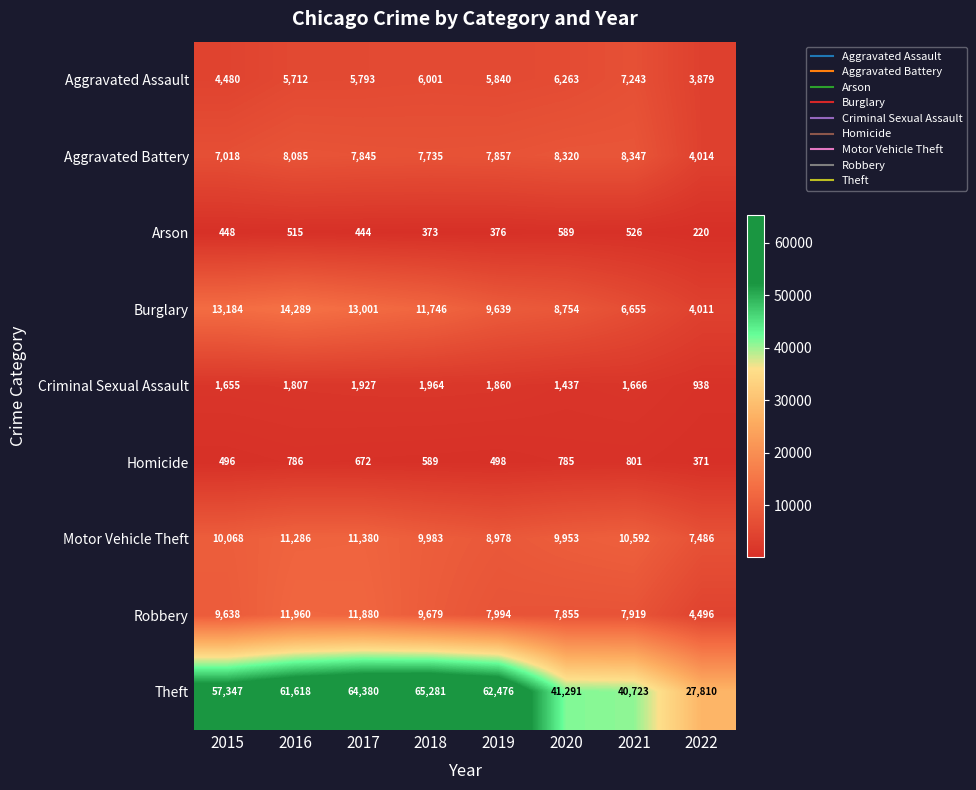

What is the sum of all Robbery values?

71421